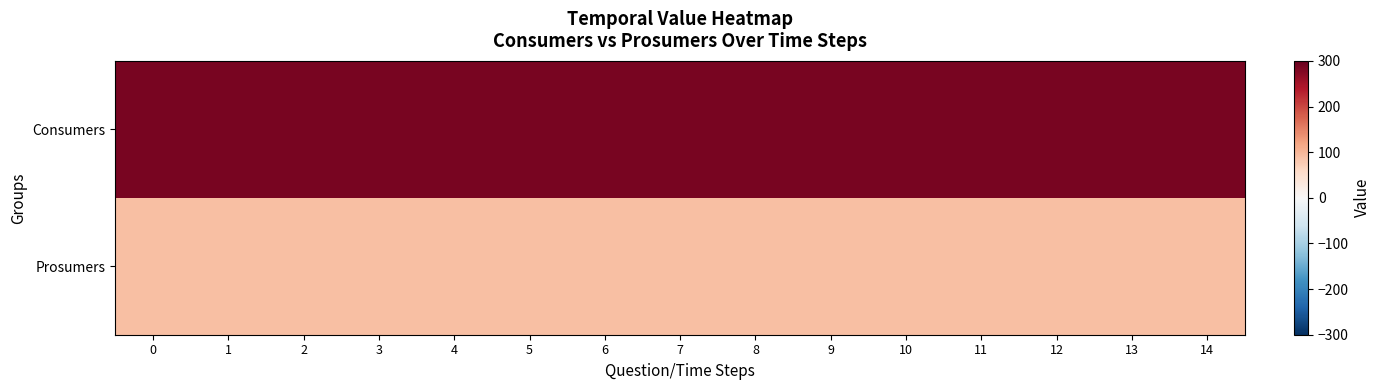

What is the greatest value displayed?

285